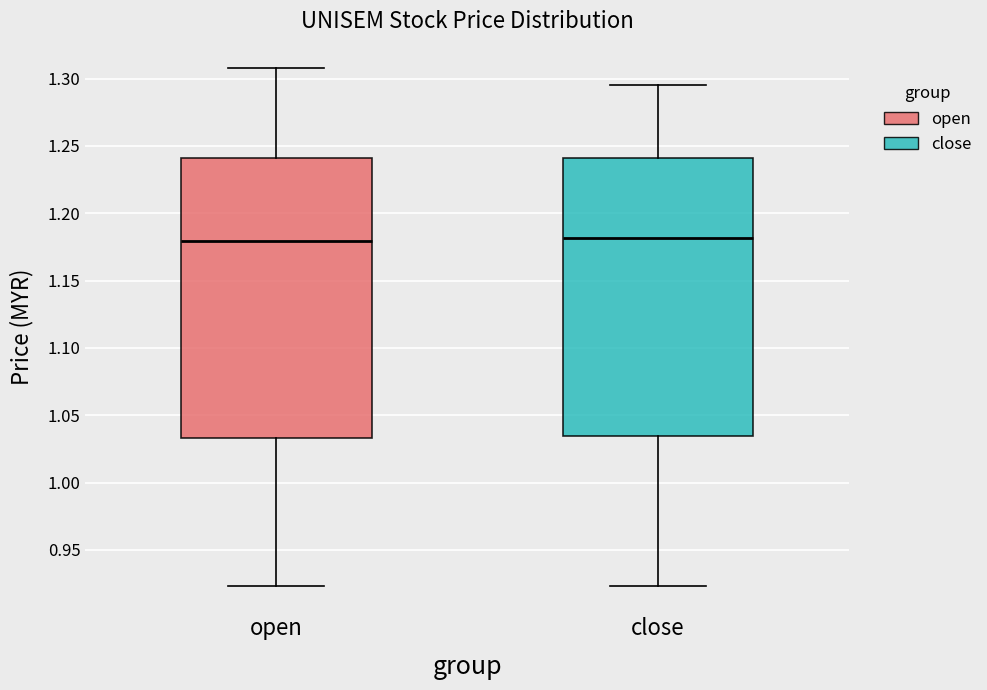

Reading left to right, read every box against the y-axis: the position of its median line, the range the box covers, and the ends of its whiskers. The values are not printed on the chart, so give them approximately, as read against the axis.

open: median 1.180, box 1.035 to 1.240, whiskers 0.925 to 1.310
close: median 1.180, box 1.035 to 1.240, whiskers 0.925 to 1.295